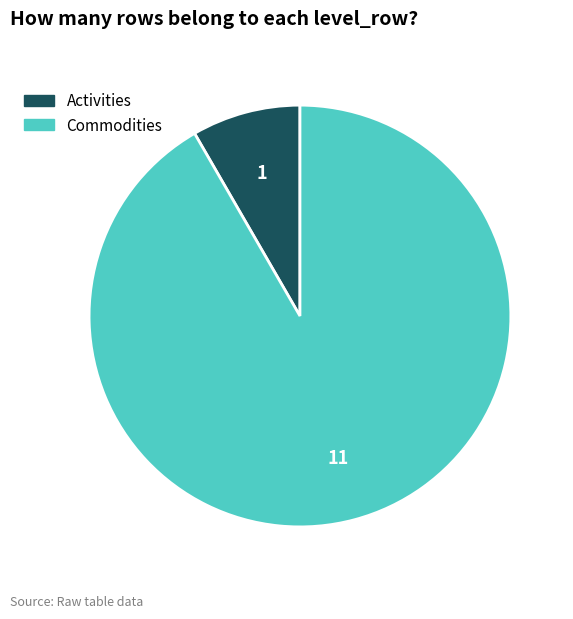

Does Commodities account for over 50% of the chart?

Yes